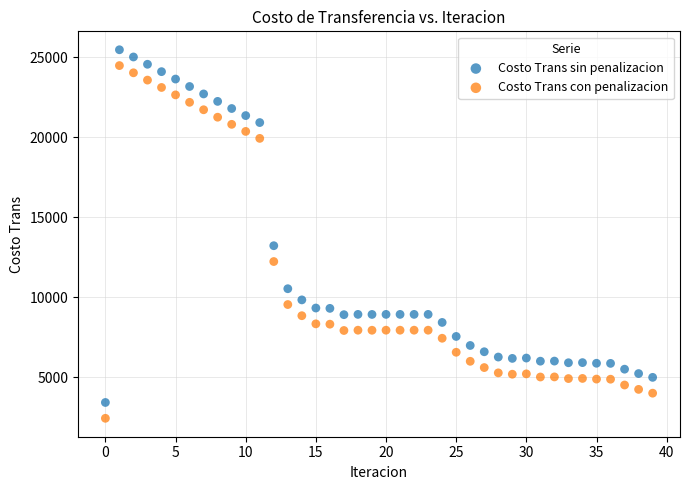

In the Costo Trans sin penalizacion series, what Y value is closest to 14445?

13222.1